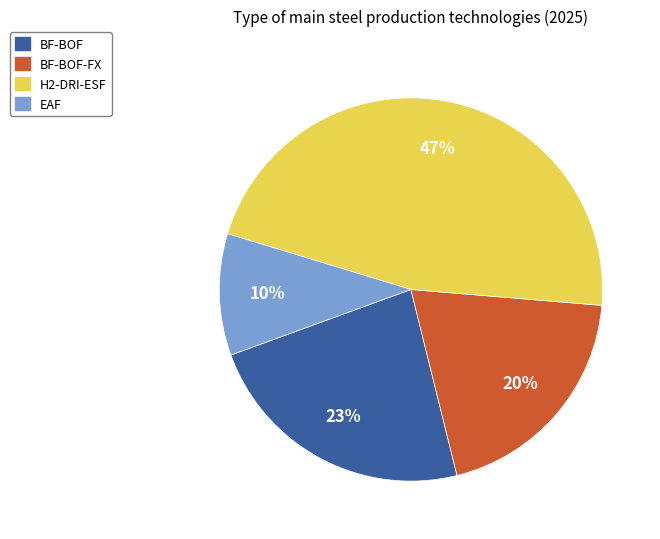

Which has a higher value, BF-BOF or BF-BOF-FX?

BF-BOF